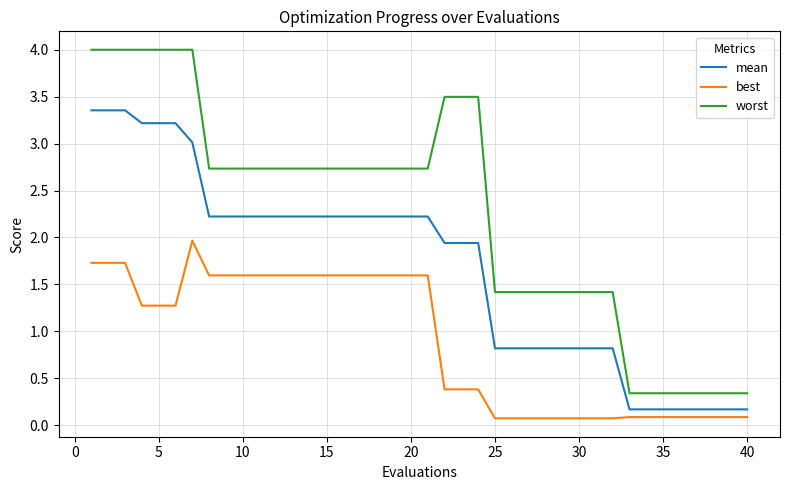

True or false: best and worst cross at least once.

False